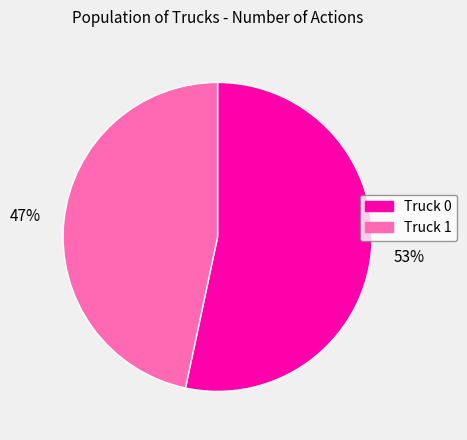

How many slices are in this pie chart?

2